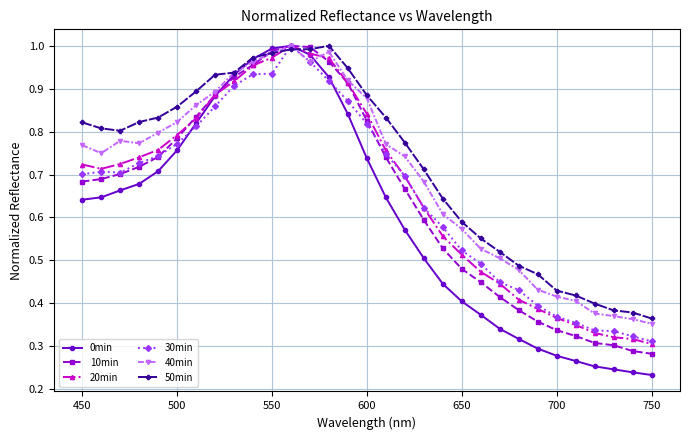

True or false: 40min has more than 0 points higher than both neighbors.

True